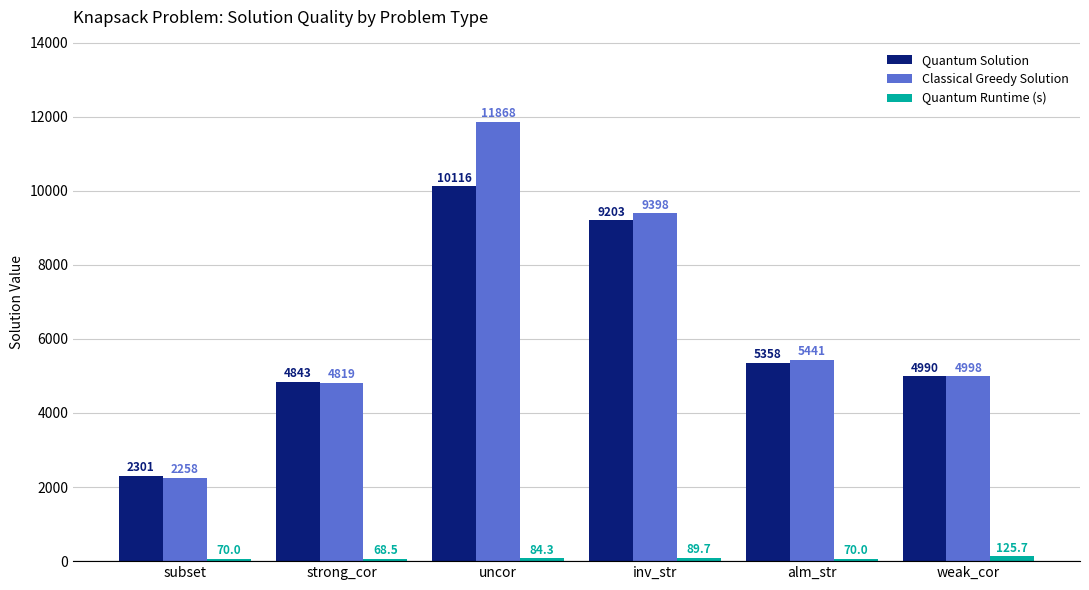

What is the average value of the Quantum Solution series?

6135.2